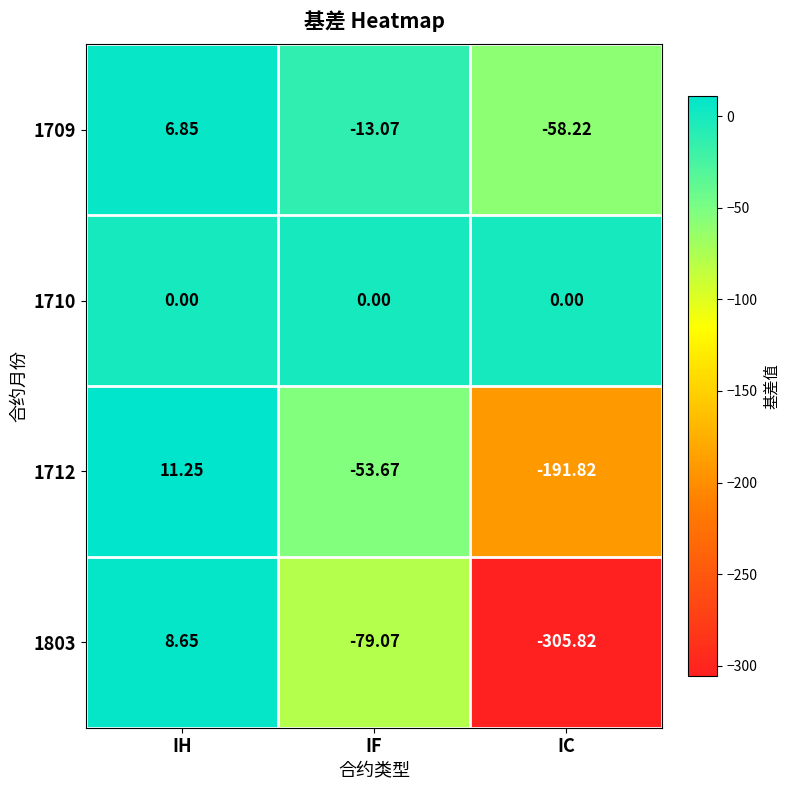

What is the total value across all series at IF?

-145.8